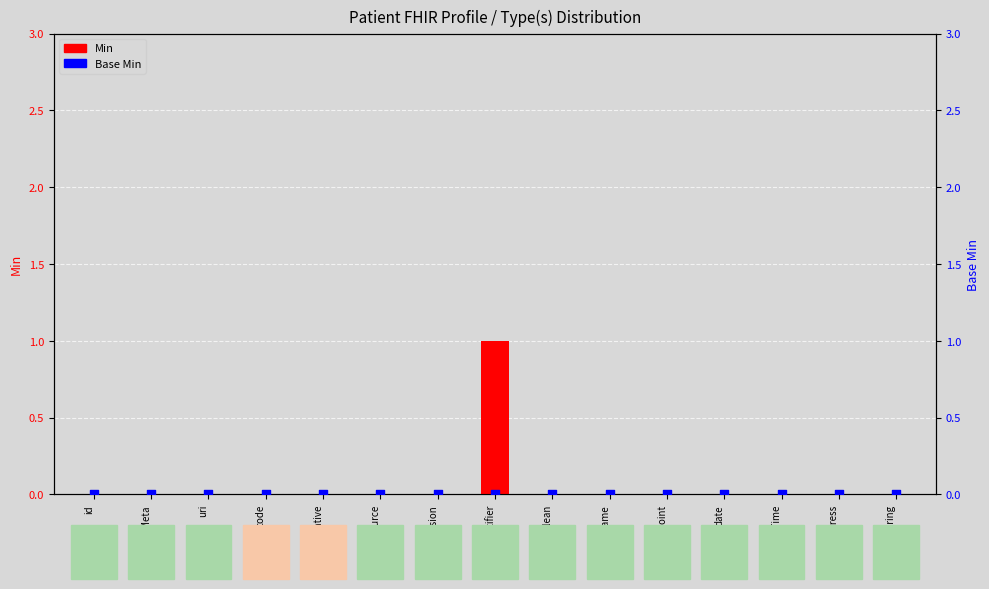

Which series contains the lowest Y value?

Min